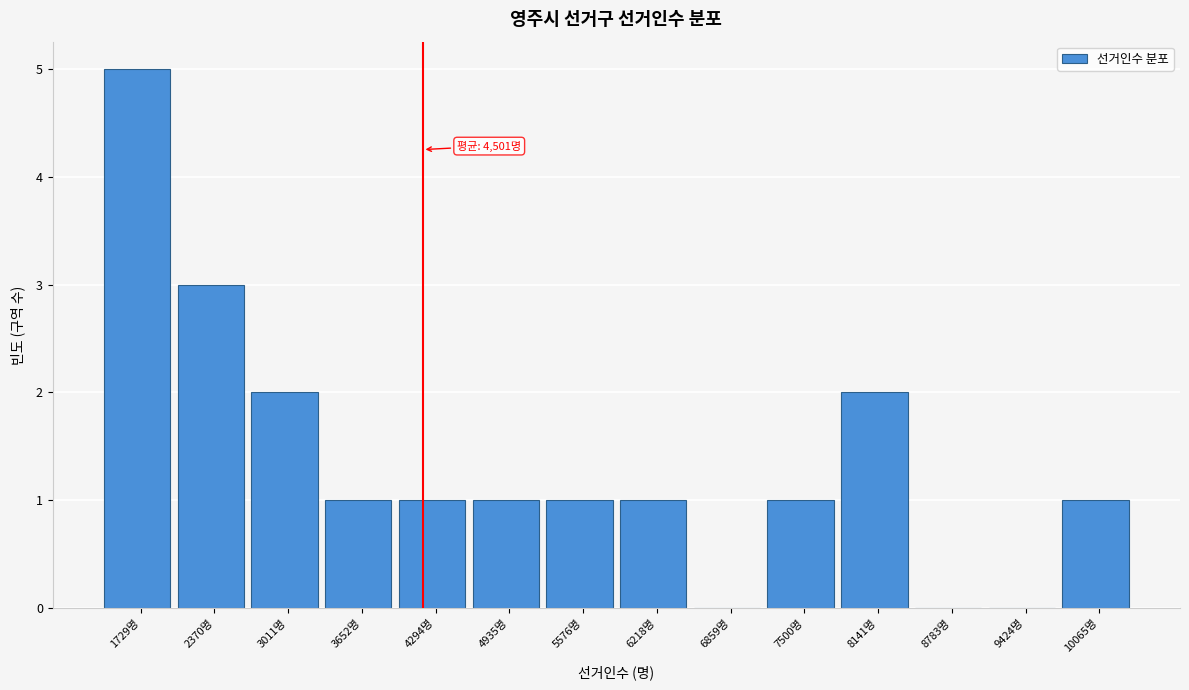

Reading left to right, transcribe all the data shown in this chart.

1729명=5	2370명=3	3011명=2	3652명=1	4294명=1	4935명=1	5576명=1	6218명=1	6859명=0	7500명=1	8141명=2	8783명=0	9424명=0	10065명=1